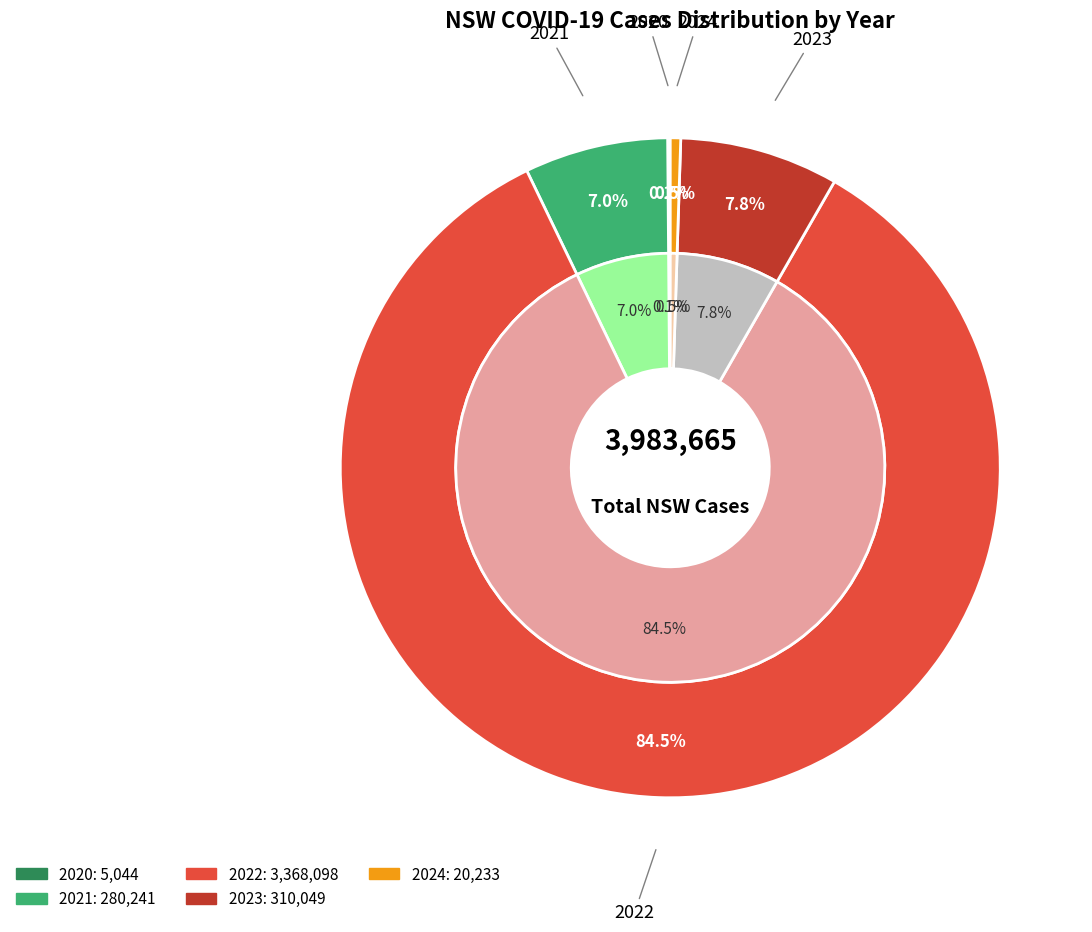

To the nearest percent, what is the average slice percentage?

20%